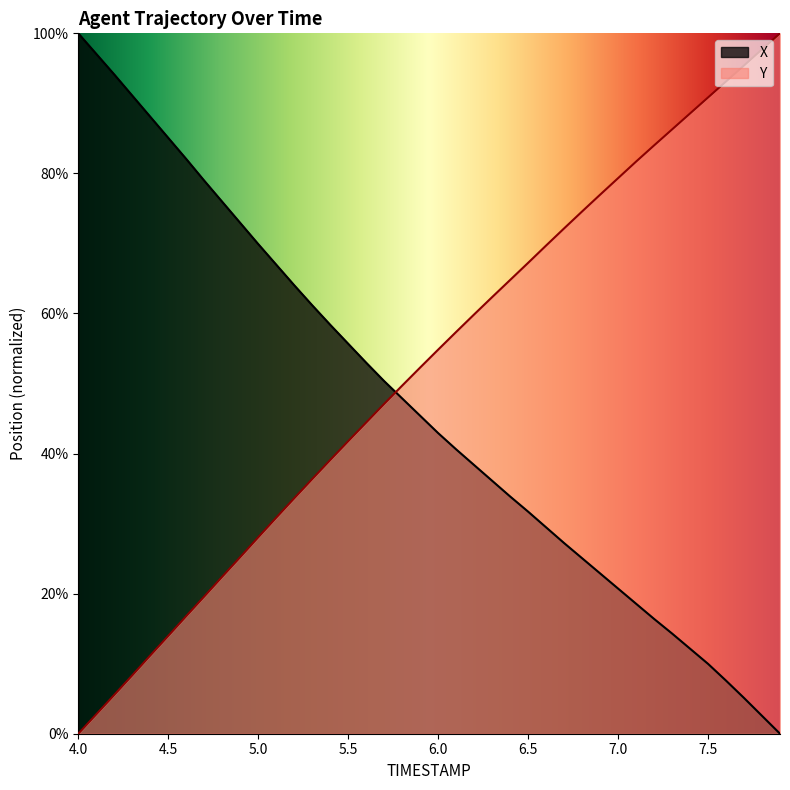

How many values in the X series exceed 45?

20